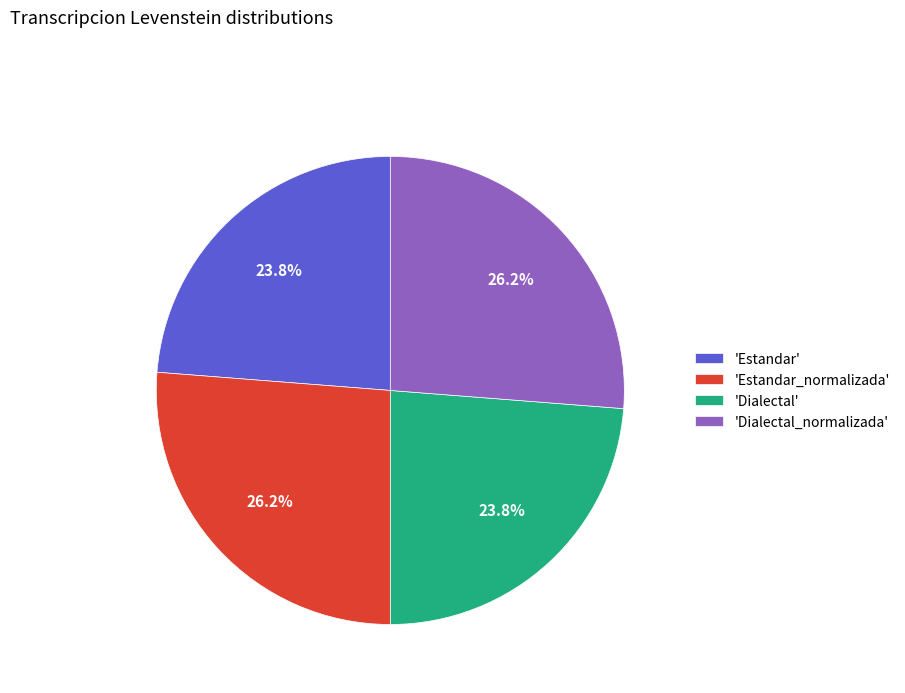

How much of the chart is everything except 'Estandar'?

76.2%